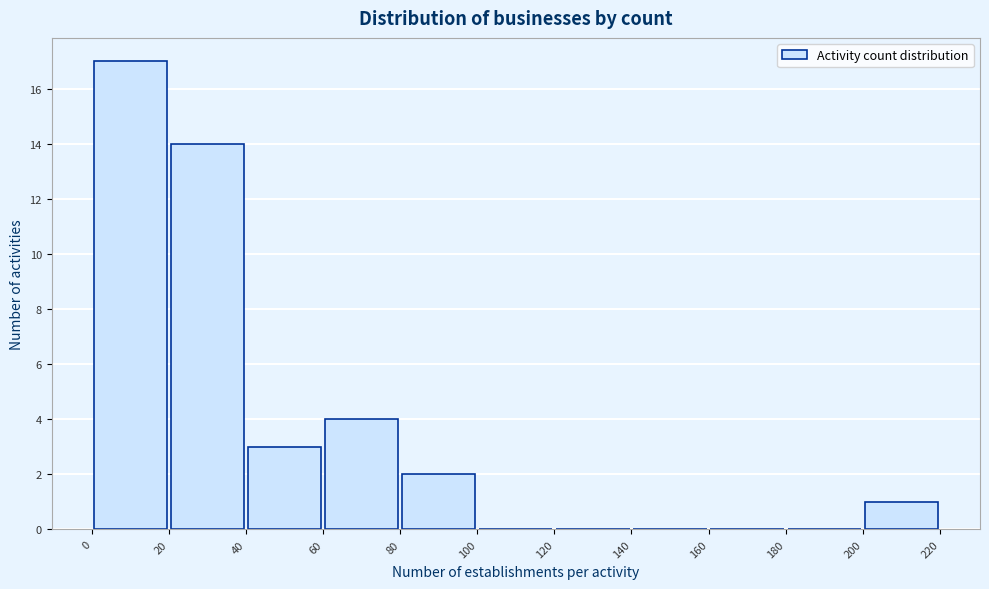

Reading left to right, list every bar in this chart as the range it spans on the x-axis followed by its height. The values are not printed on the chart, so give them approximately, as read against the axis.

0 to 20: 17
20 to 40: 14
40 to 60: 3
60 to 80: 4
80 to 100: 2
100 to 120: 0
120 to 140: 0
140 to 160: 0
160 to 180: 0
180 to 200: 0
200 to 220: 1